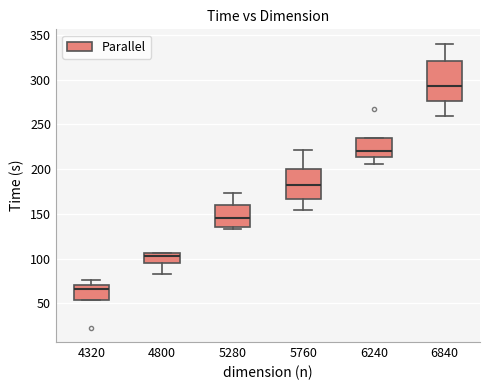

Reading left to right, transcribe this box plot: for each box, give where its median line is, the range the box spans, and where its two whiskers end, as read against the y-axis. The values are not printed on the chart, so give them approximately, as read against the axis.

4320: median 65, box 55 to 70, whiskers 55 to 75
4800: median 100, box 95 to 105, whiskers 85 to 105
5280: median 145, box 135 to 160, whiskers 135 (just below the box's lower edge) to 175
5760: median 180, box 165 to 200, whiskers 155 to 220
6240: median 220, box 215 to 235, whiskers 205 to 235
6840: median 295, box 275 to 320, whiskers 260 to 340